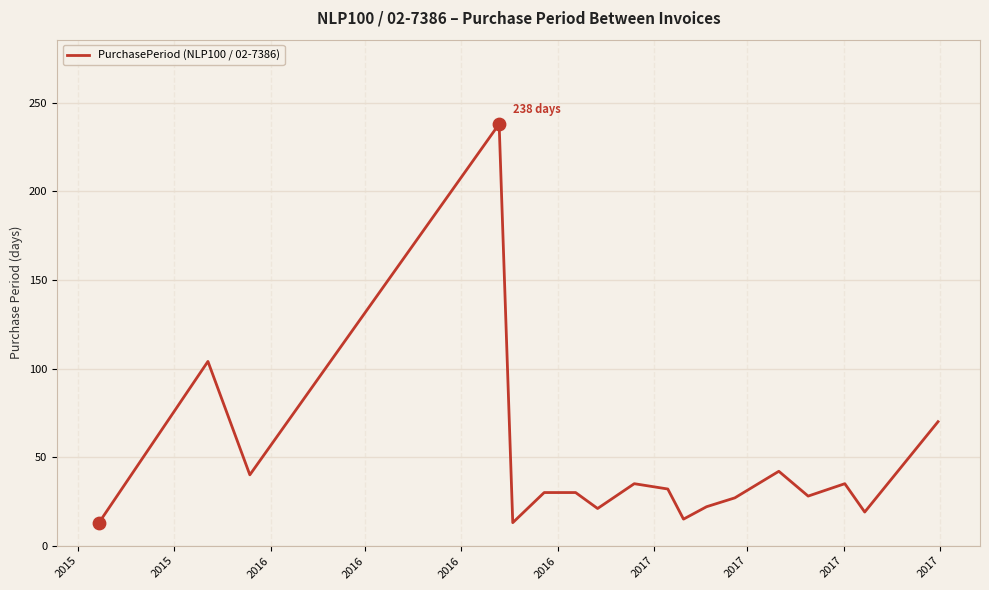

What is the difference between the maximum and minimum values?

225